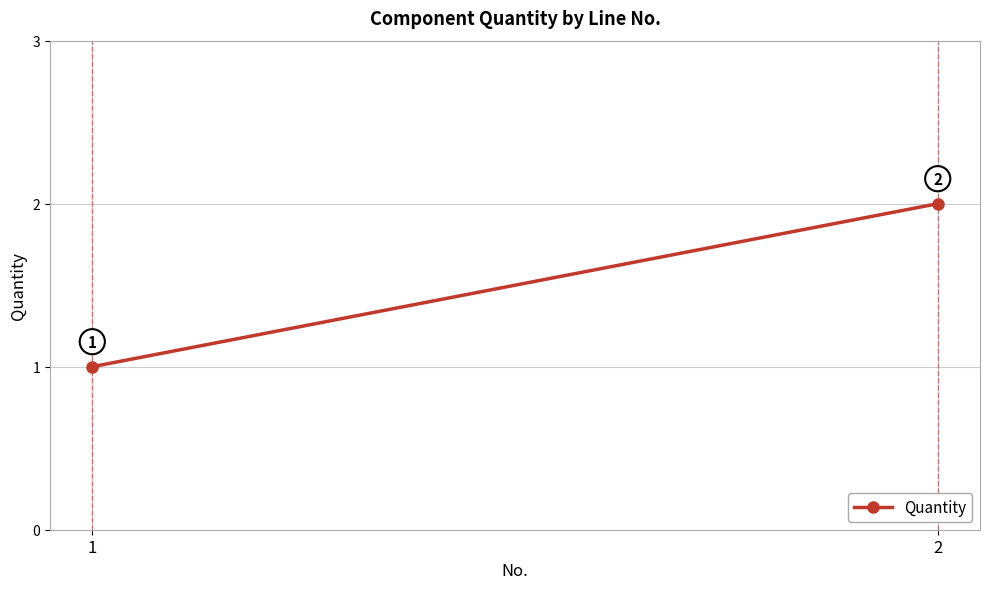

What is the value of the 1st point from the left?

1